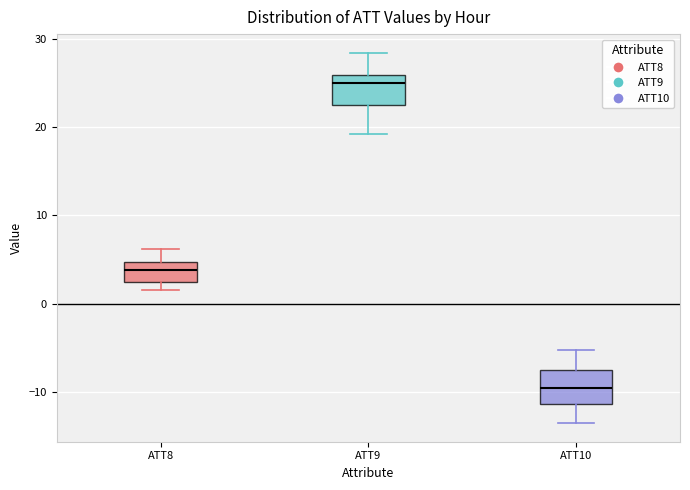

Reading left to right, read every box against the y-axis: the position of its median line, the range the box covers, and the ends of its whiskers. The values are not printed on the chart, so give them approximately, as read against the axis.

ATT8: median 4, box 2 to 5, whiskers 2 (just below the box's lower edge) to 6
ATT9: median 25, box 22 to 26, whiskers 19 to 28
ATT10: median -10, box -11 to -8, whiskers -14 to -5